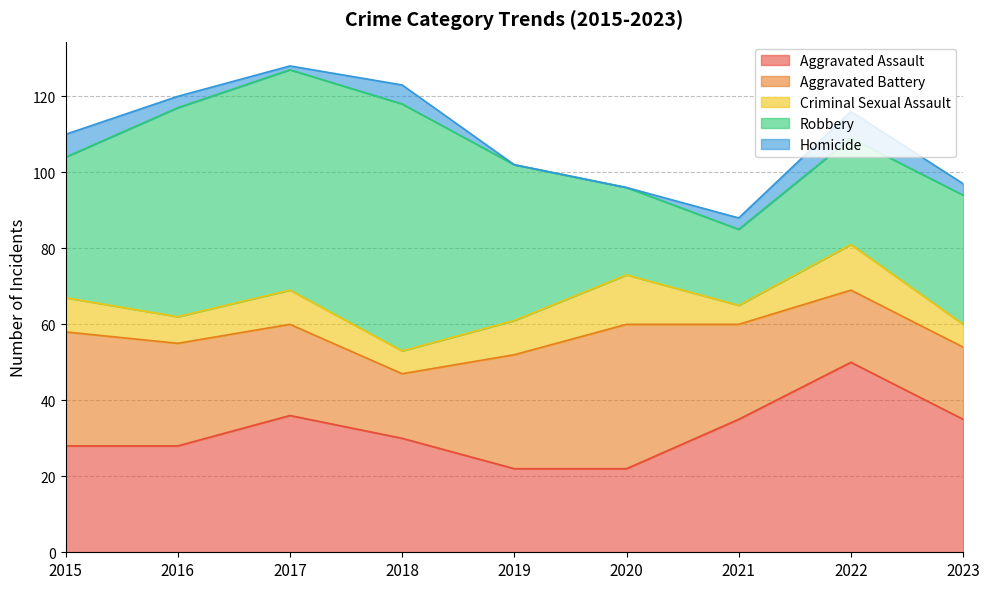

Which series changed the most between 2020 and 2022?

Aggravated Assault